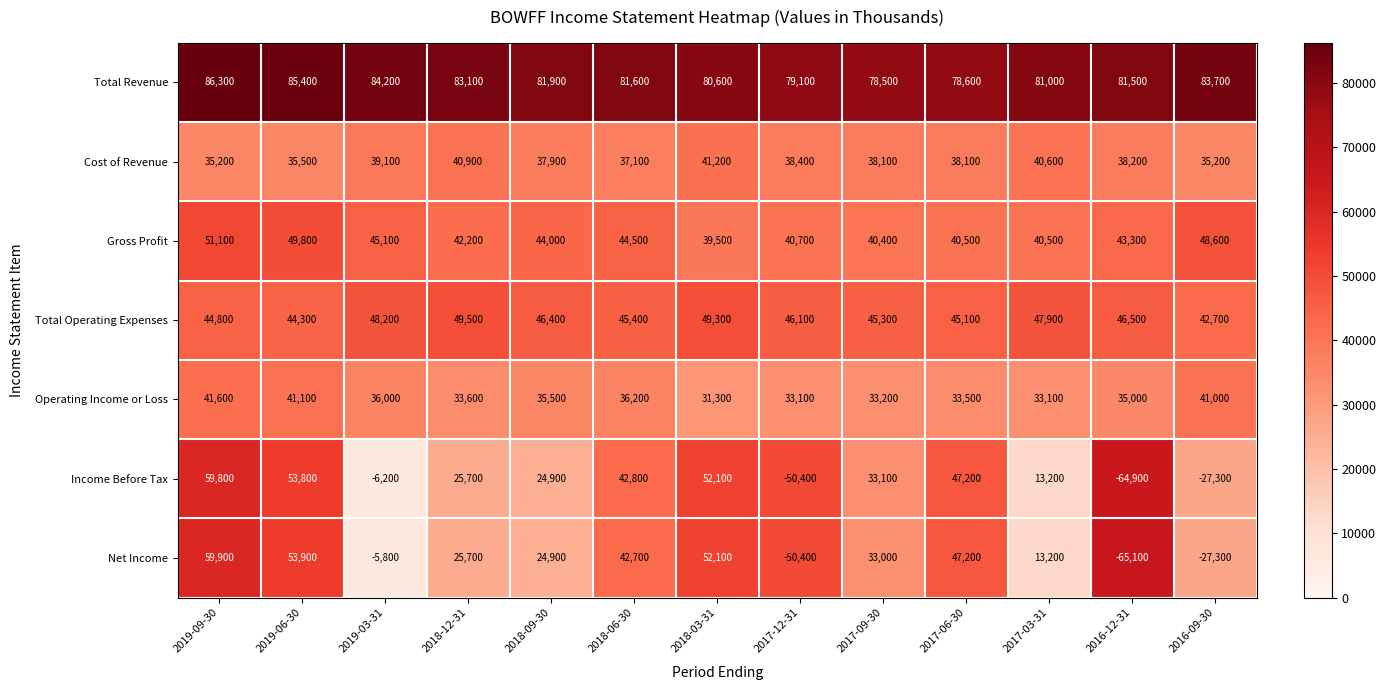

What is the smallest value displayed?

-65100